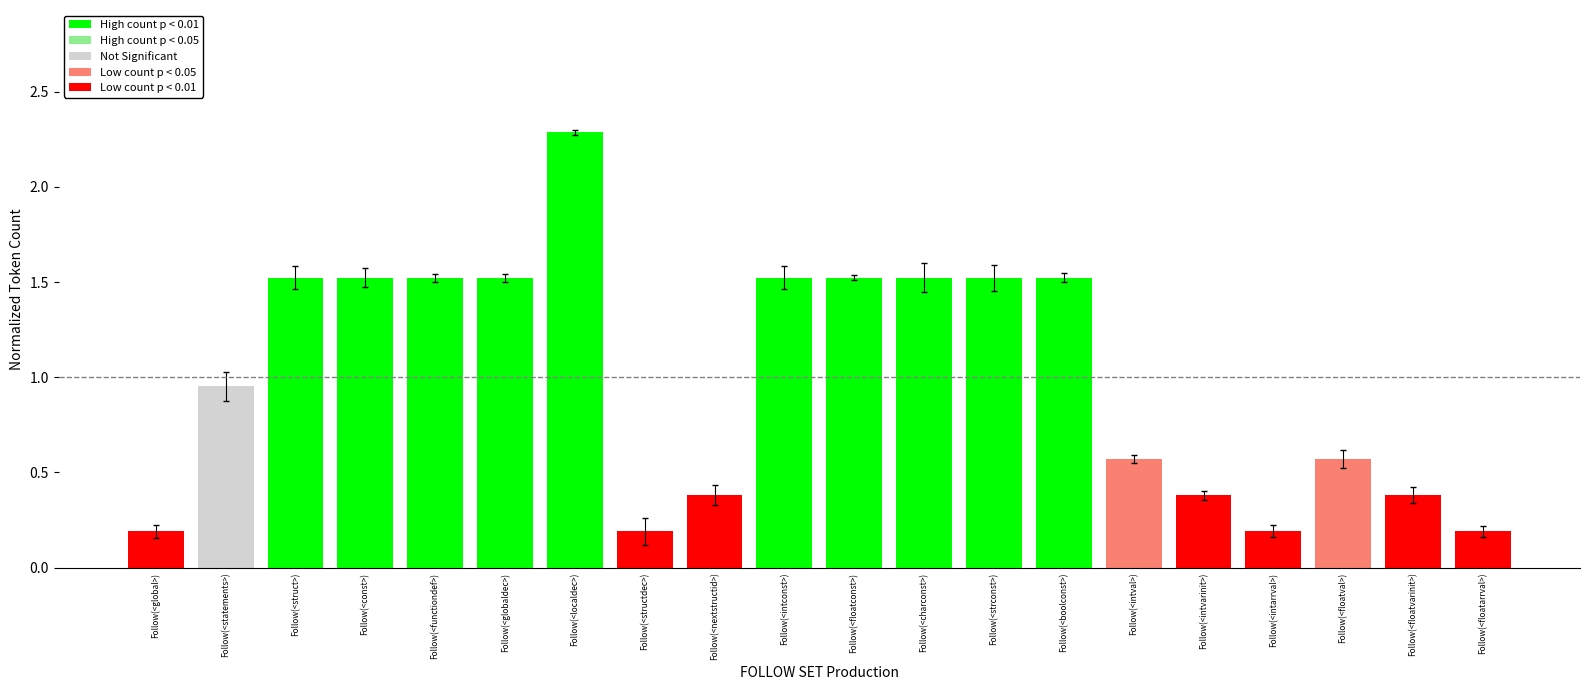

Count the number of categories in the chart.

20